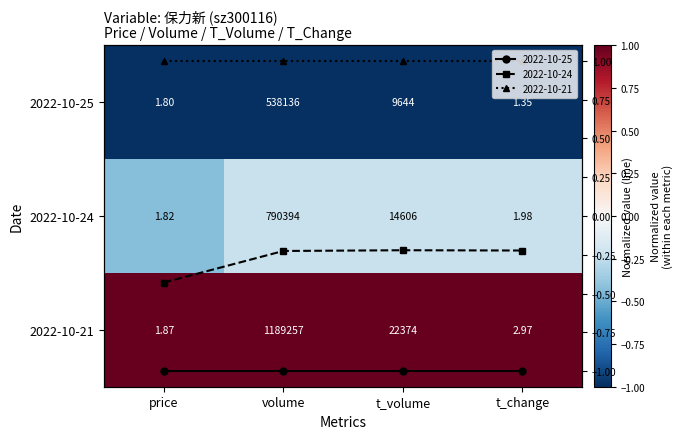

How many distinct data groups are displayed?

3